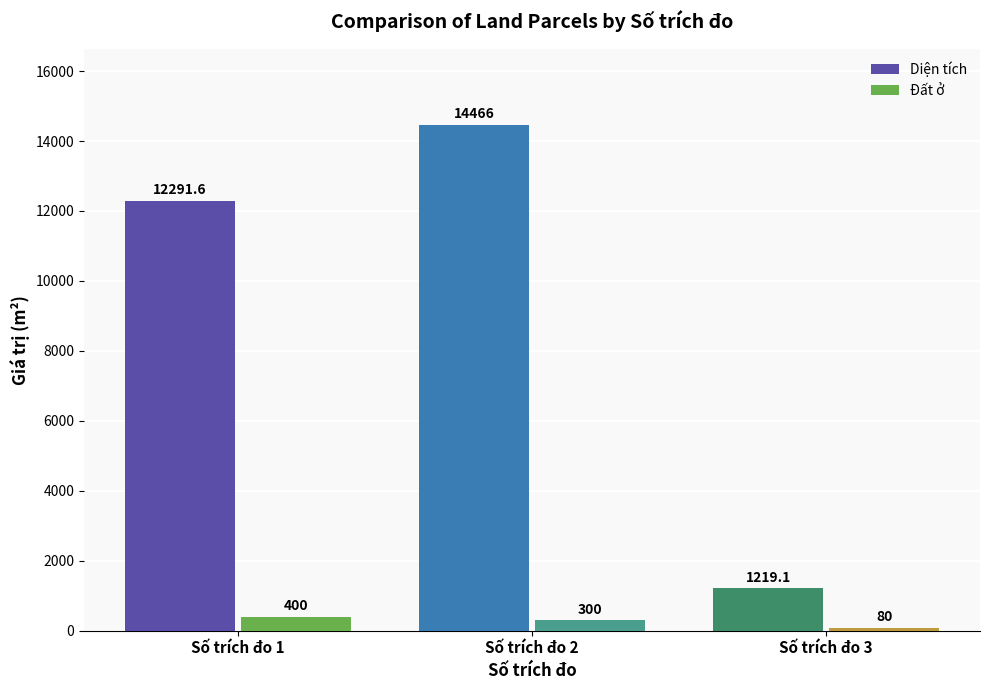

How many data points does each series have?

3